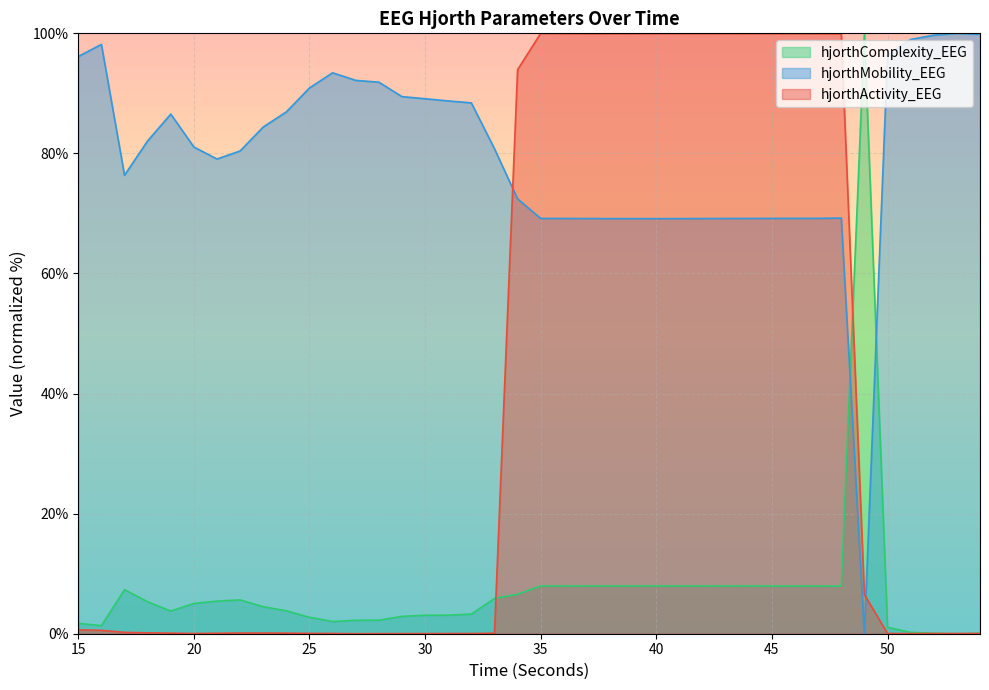

Reading left to right, list all the values displayed in this chart.

hjorthMobility_EEG: 96.1	98.2	76.4	82.1	86.5	81.1	79.1	80.4	84.4	86.9	90.9	93.4	92.2	91.9	89.5	89.1	88.7	88.4	80.8	72.4	69.2	69.2	69.1	69.1	69.1	69.1	69.1	69.1	69.2	69.2	69.2	69.2	69.2	69.2	0.0	96.3	99.0	99.7	100.0	99.8
hjorthComplexity_EEG: 1.7	1.3	7.3	5.3	3.8	5.0	5.4	5.6	4.5	3.8	2.7	2.0	2.2	2.3	2.9	3.1	3.1	3.3	5.9	6.6	8.0	8.0	8.0	8.0	8.0	8.0	8.0	8.0	7.9	7.9	7.9	7.9	7.9	7.9	100.0	1.1	0.2	0.1	0.0	0.1
hjorthActivity_EEG: 0.6	0.6	0.2	0.1	0.1	0.0	0.1	0.1	0.1	0.1	0.1	0.0	0.0	0.0	0.0	0.0	0.0	0.0	0.1	93.9	100.0	100.0	100.0	100.0	100.0	100.0	100.0	100.0	100.0	100.0	100.0	100.0	99.9	99.9	6.5	0.0	0.0	0.0	0.0	0.0